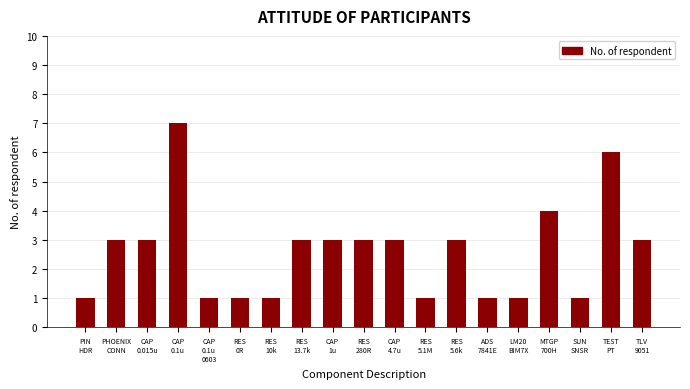

What is the average value?

3